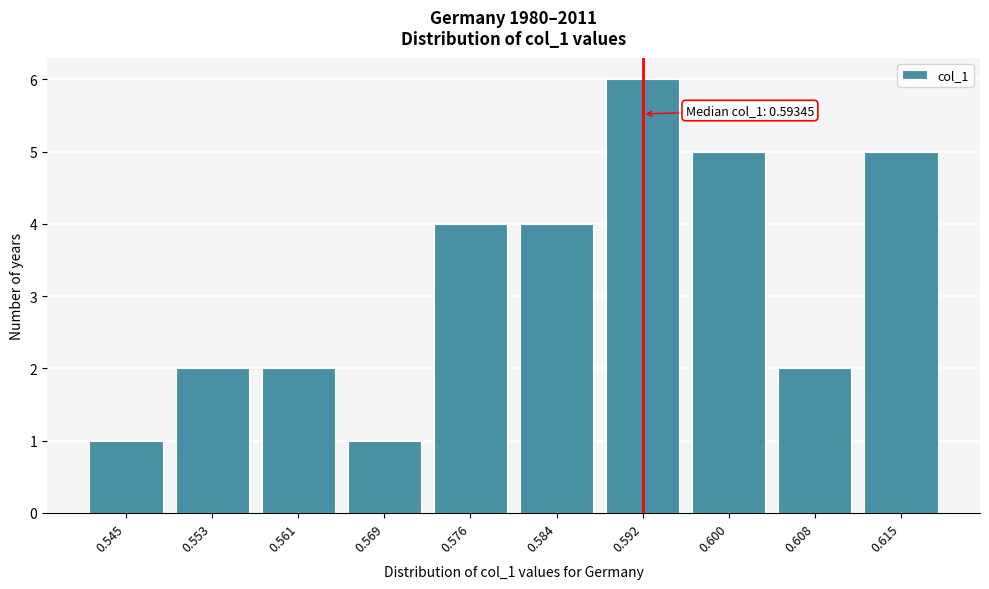

Reading left to right, what are all the values shown in this chart?

0.545=1	0.553=2	0.561=2	0.569=1	0.576=4	0.584=4	0.592=6	0.600=5	0.608=2	0.615=5